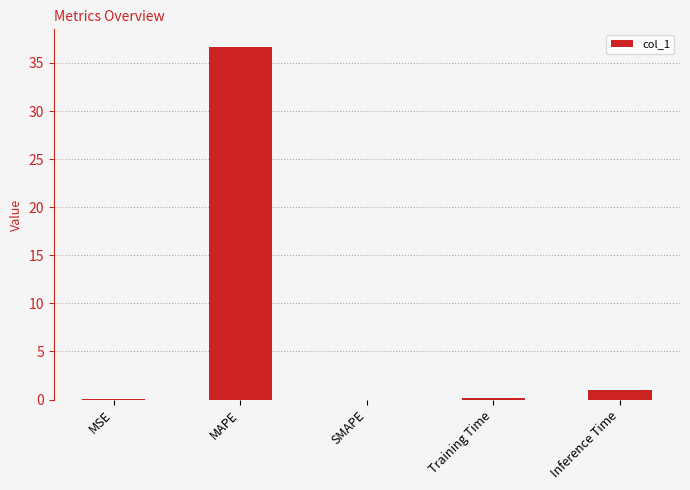

At which category does the chart reach its peak across all series?

MAPE